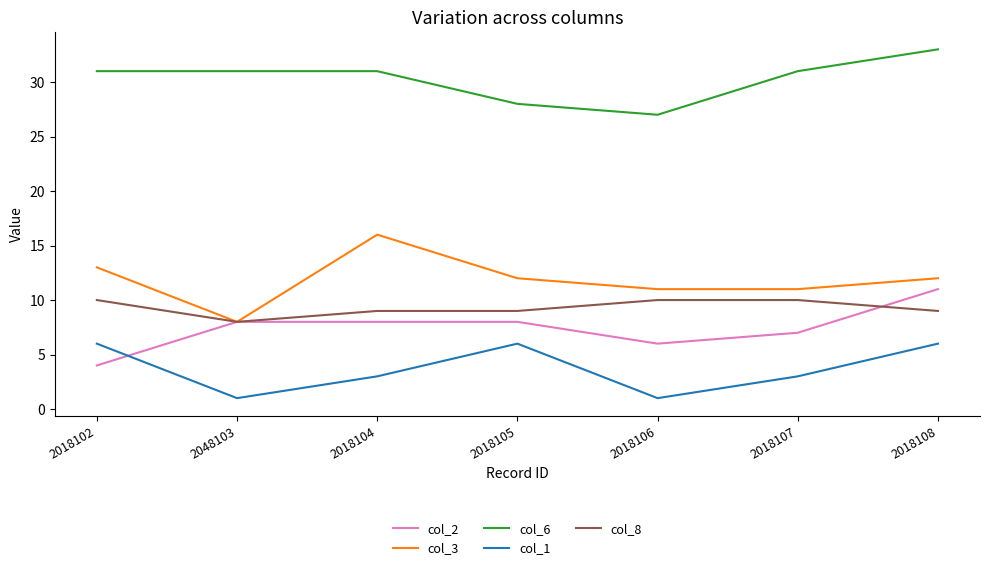

At which category is the sum across all series the highest?

2018108